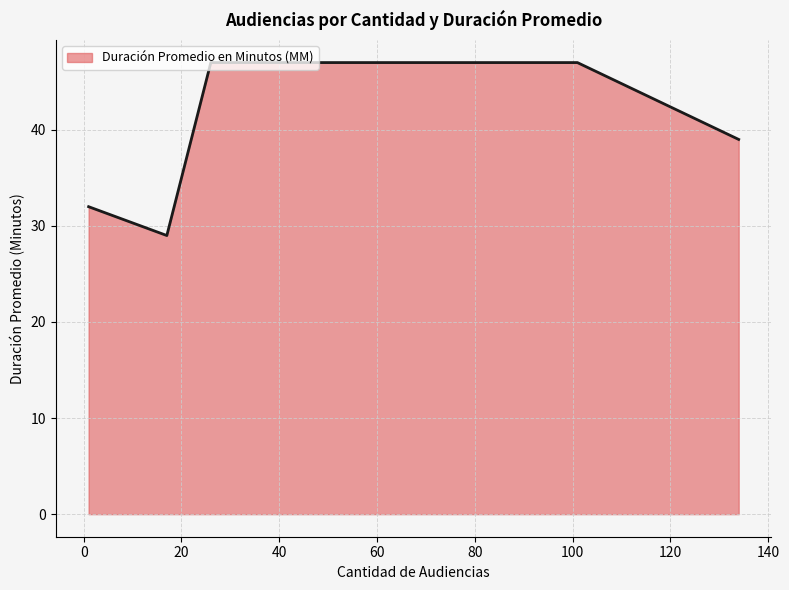

What is the smallest value displayed?

29